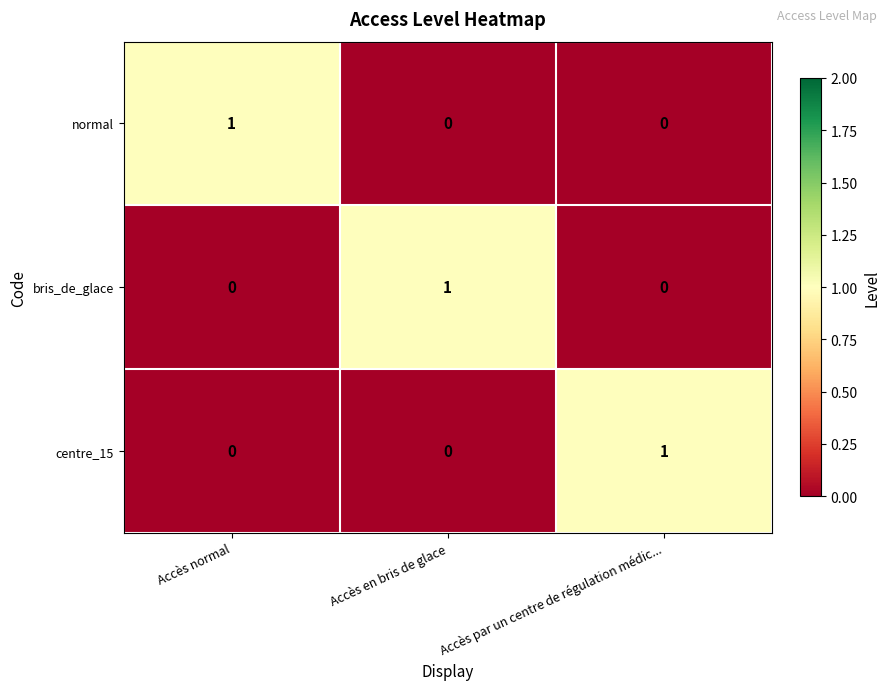

Count the centre_15 values in the range 0 to 1.

3